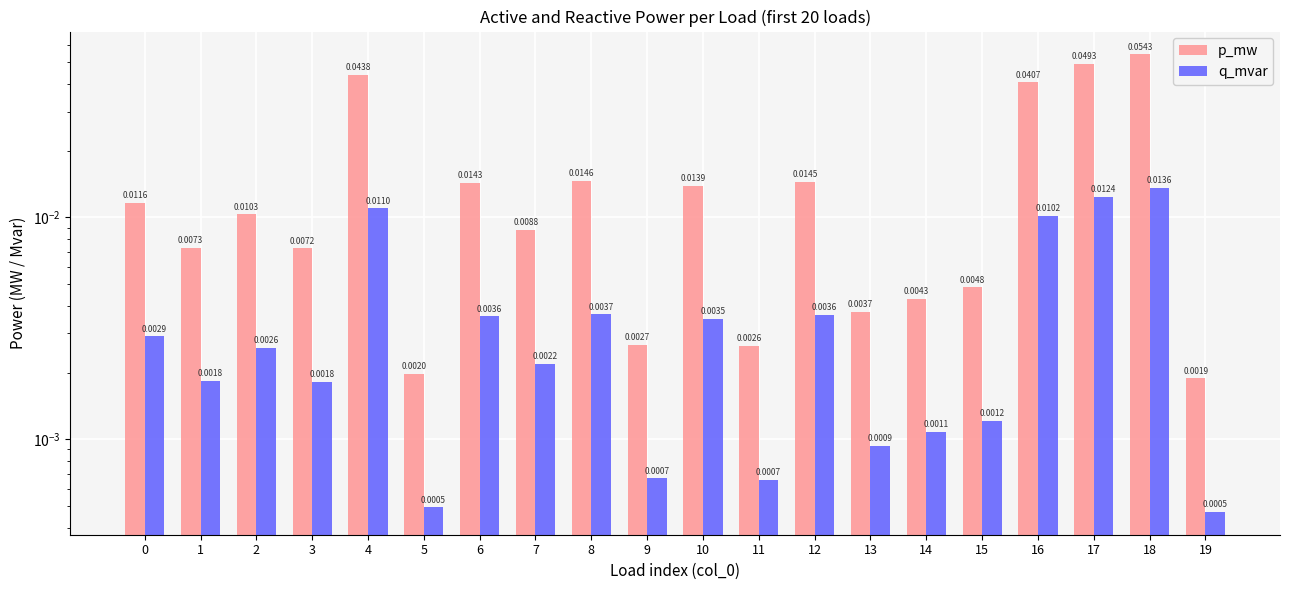

At which label is p_mw closest to 0?

19